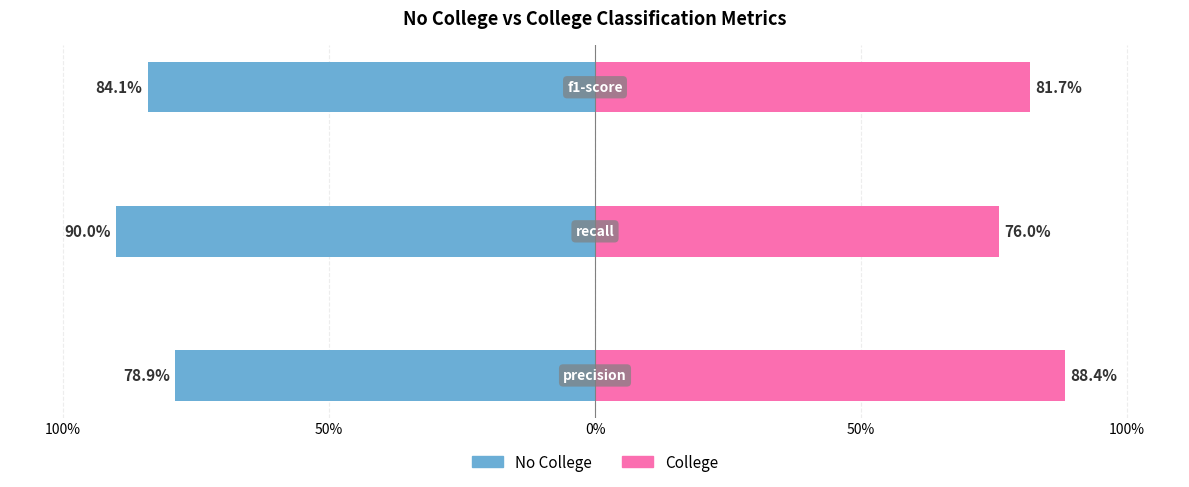

How many groups of bars are there?

3